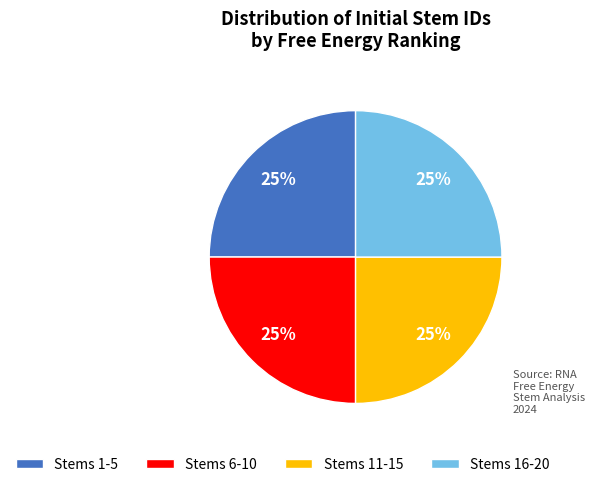

To the nearest percent, what is the average slice percentage?

25%